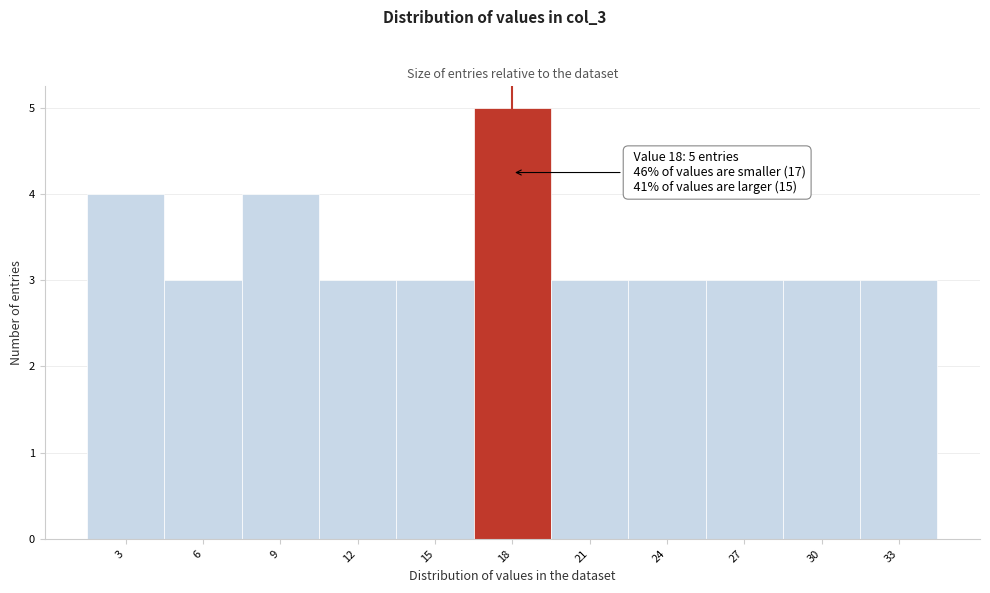

Over which range of the x-axis is the bar tallest?

16.5 to 19.5